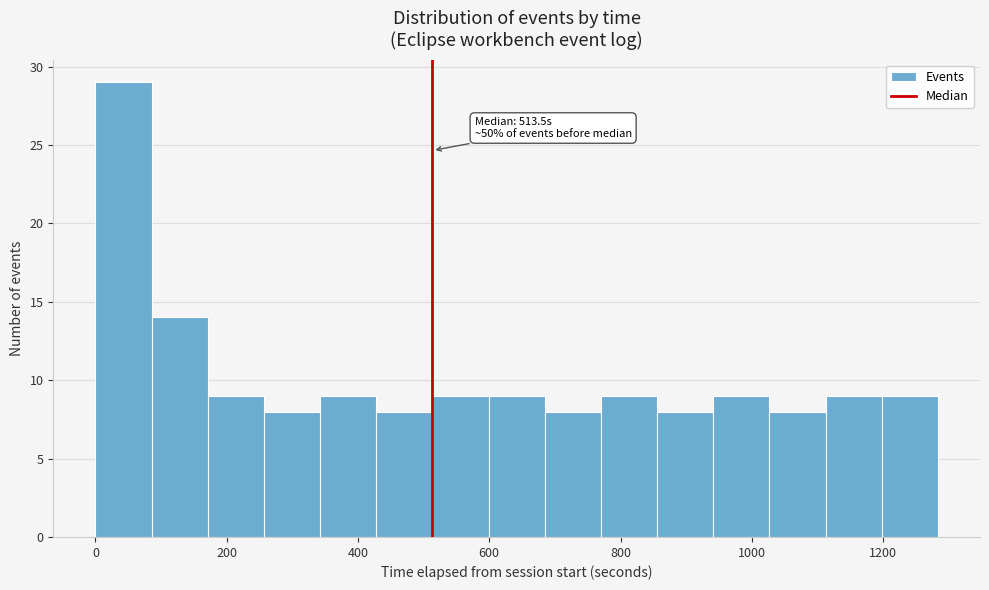

Over which range of the x-axis is the bar tallest?

0 to 80